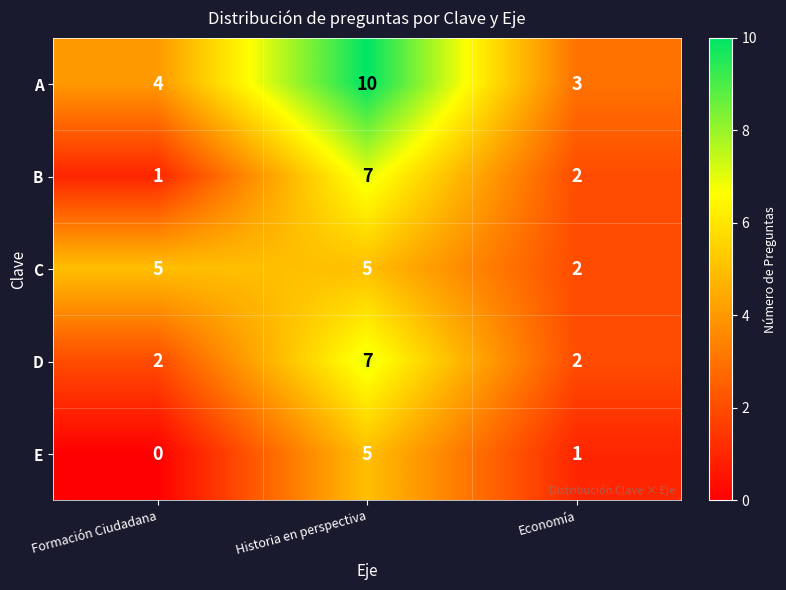

What is the greatest value displayed?

10